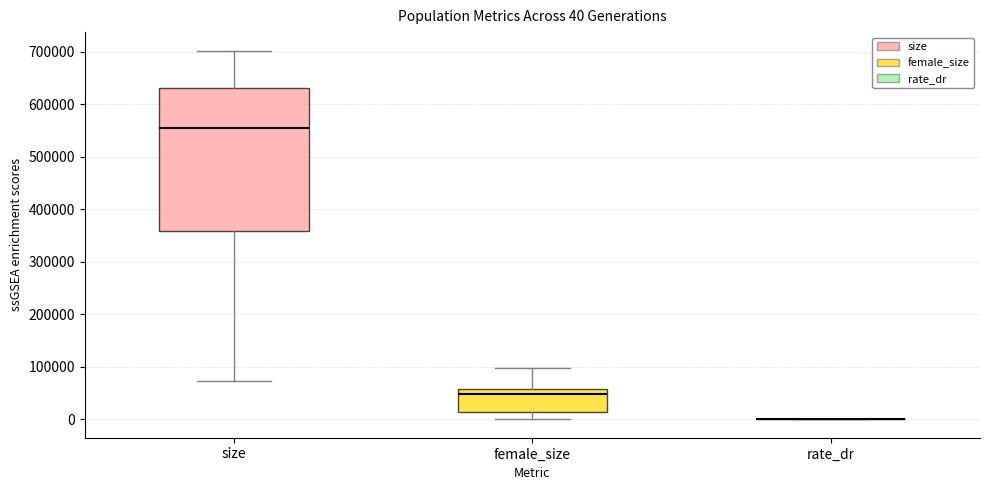

Comparing the boxes themselves (not the whiskers), which one is the tallest?

size